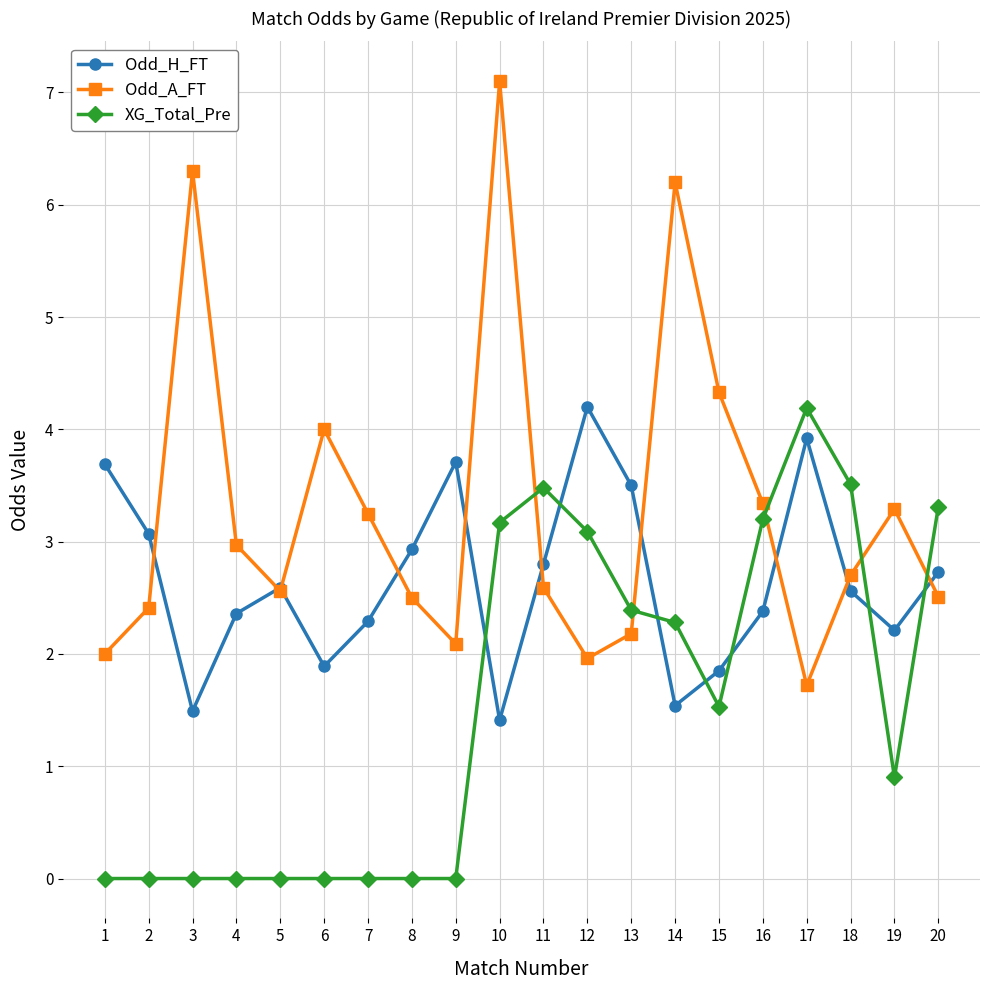

Where do Odd_A_FT and XG_Total_Pre first cross each other?

10 and 11